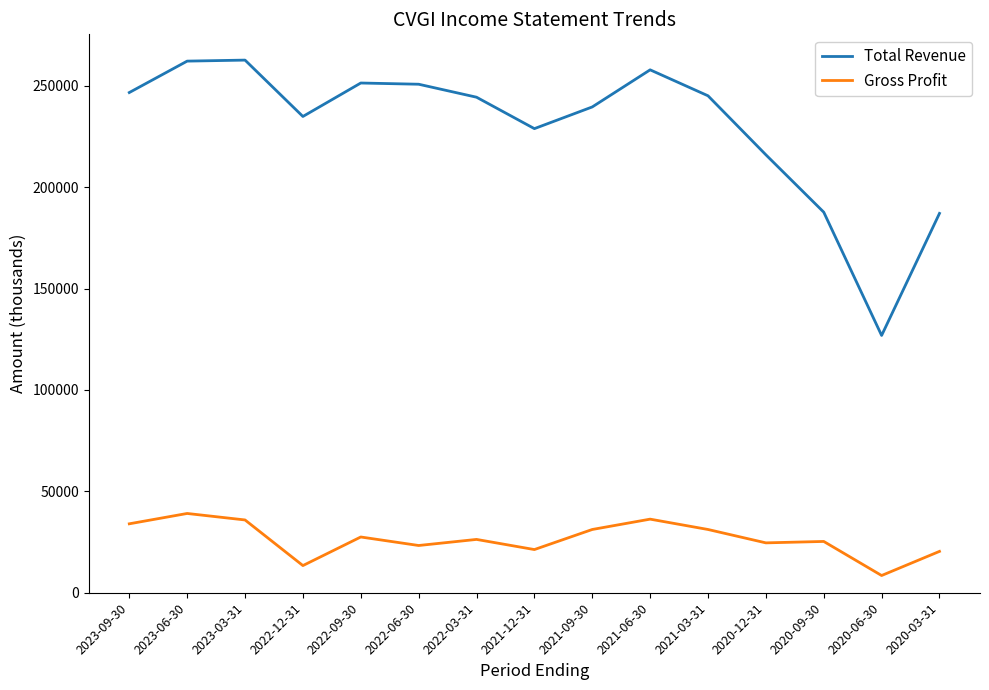

True or false: Total Revenue and Gross Profit intersect in this chart.

False